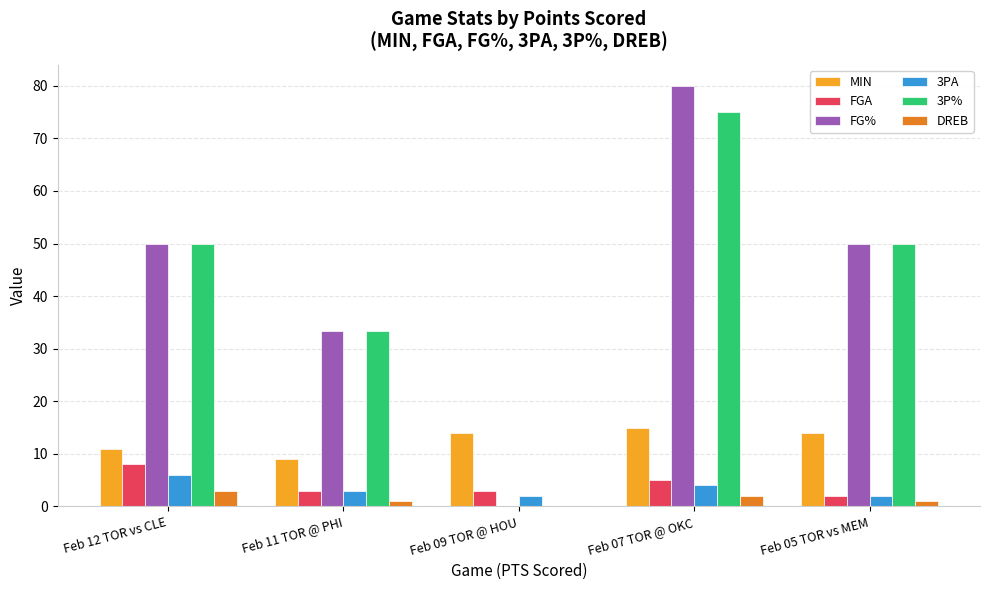

What is the total value across all series at Feb 09 TOR @ HOU?

19.0